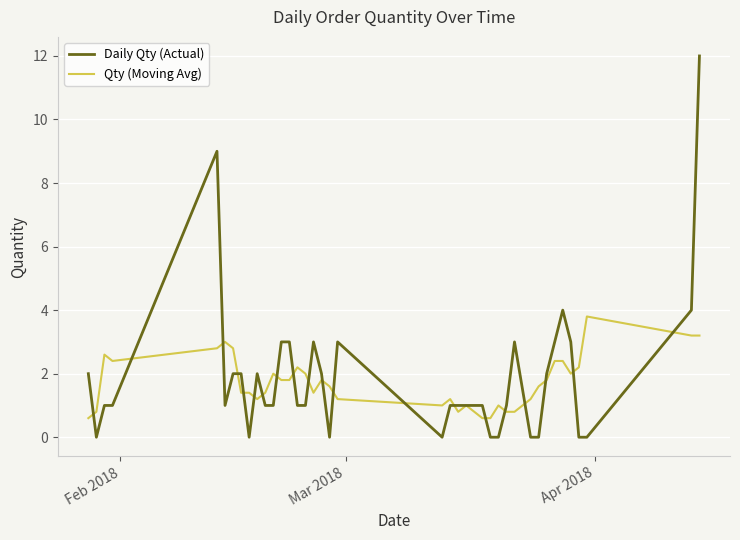

Rank the series by their maximum value, from lowest to highest.

Qty (Moving Avg), Daily Qty (Actual)